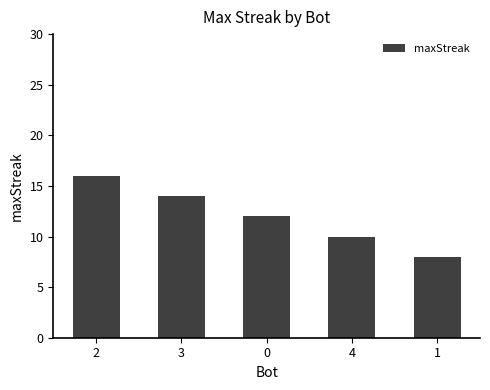

Reading left to right, list all the values displayed in this chart.

16	14	12	10	8